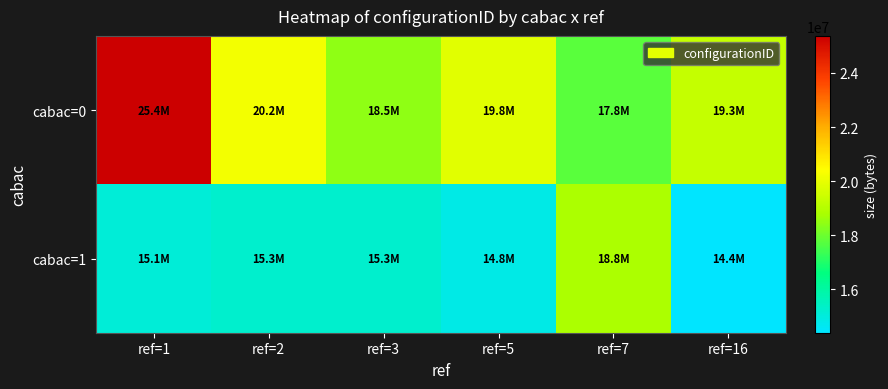

List the series in order of their overall mean, highest first.

cabac=0, cabac=1